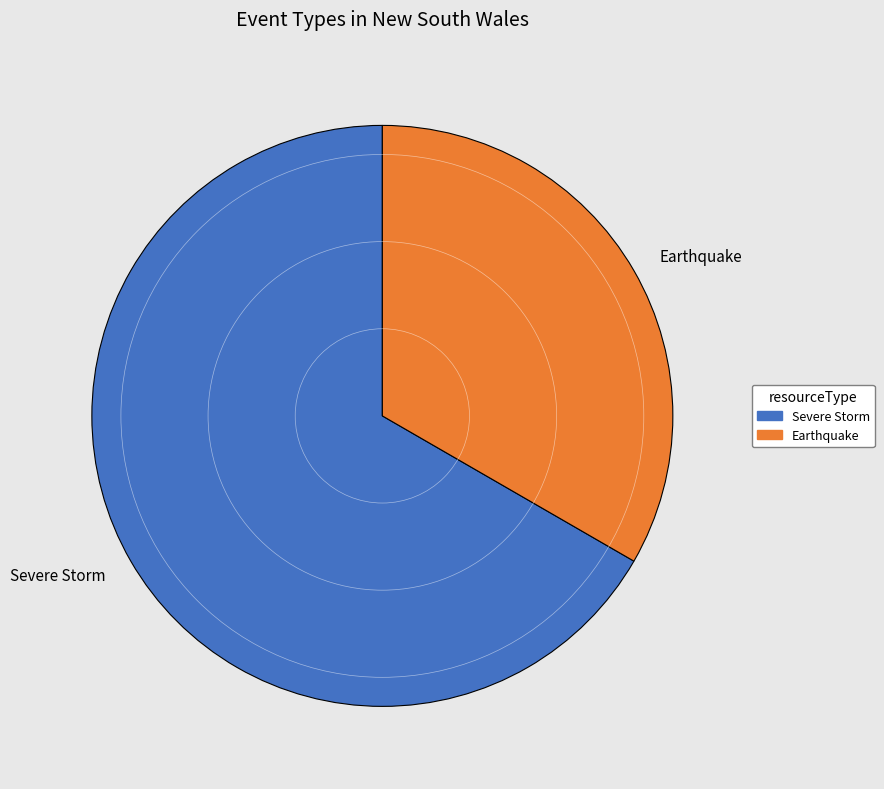

How many segments does this pie chart have?

2